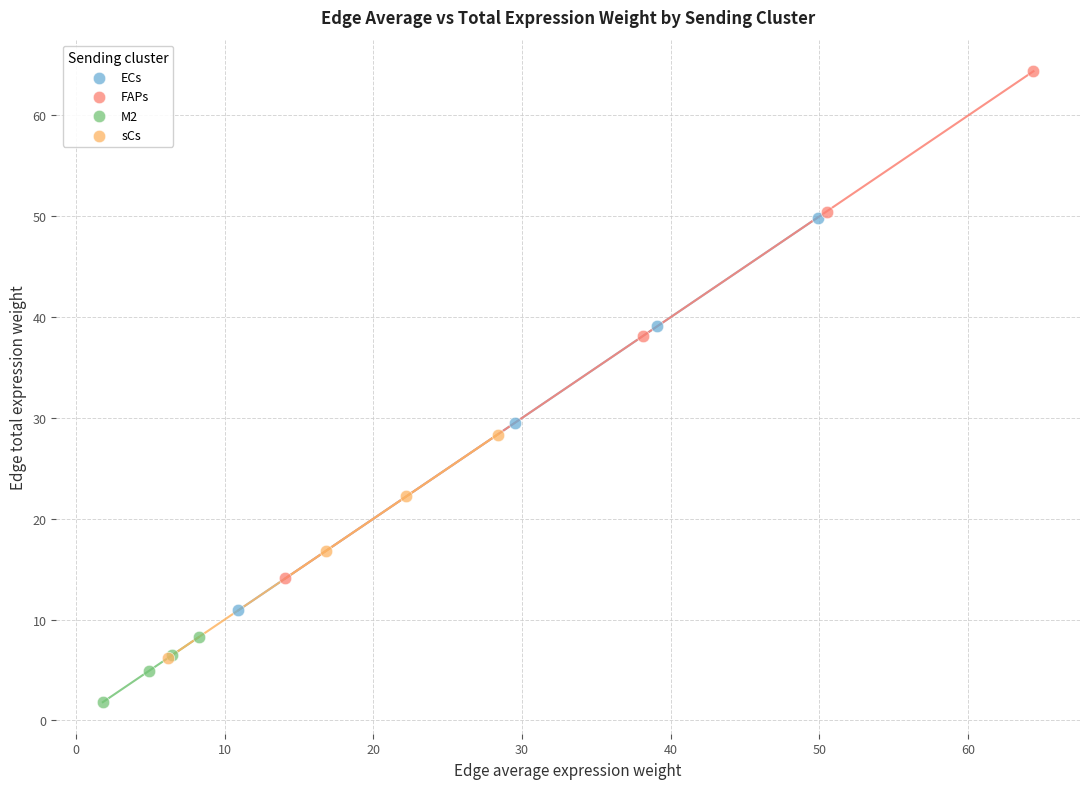

Which series contains the highest Y value?

FAPs